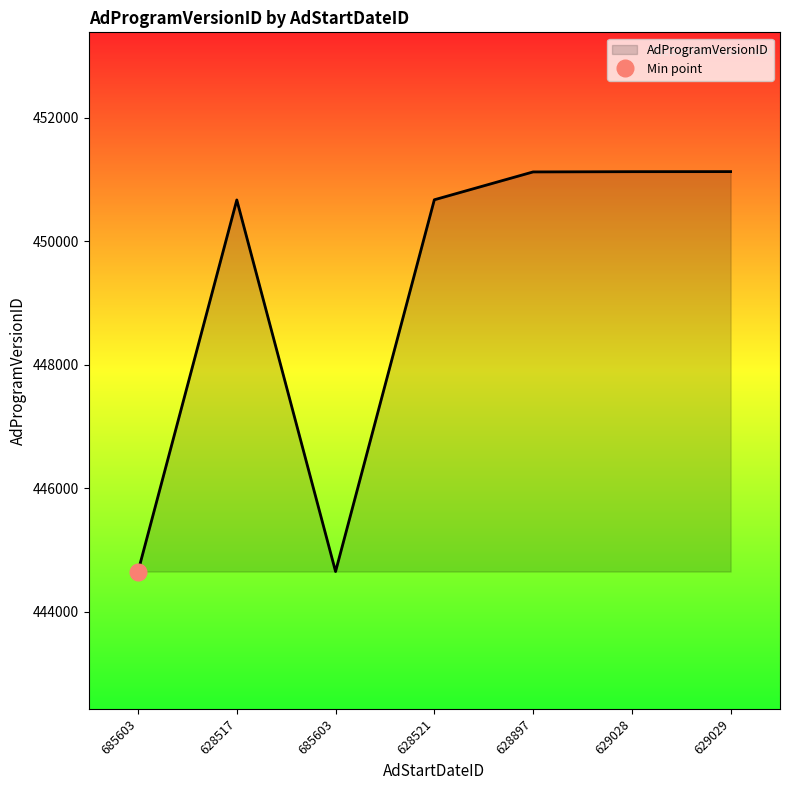

At which label is the value closest to 447887?

628517